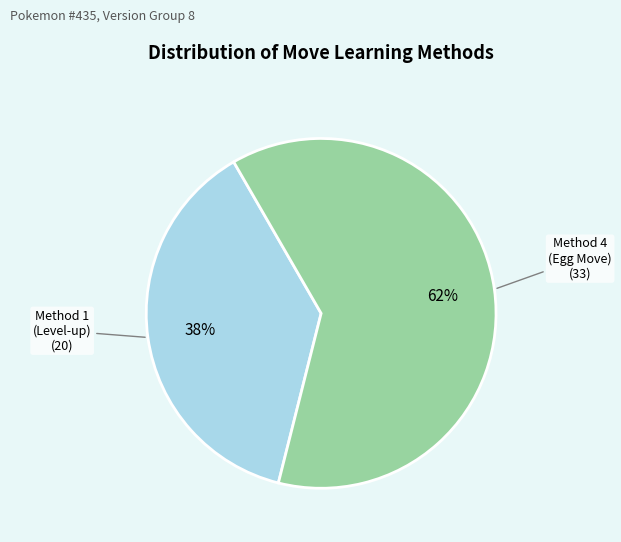

Rank the categories by value from lowest to highest.

Method 1 (Level-up), Method 4 (Egg Move)